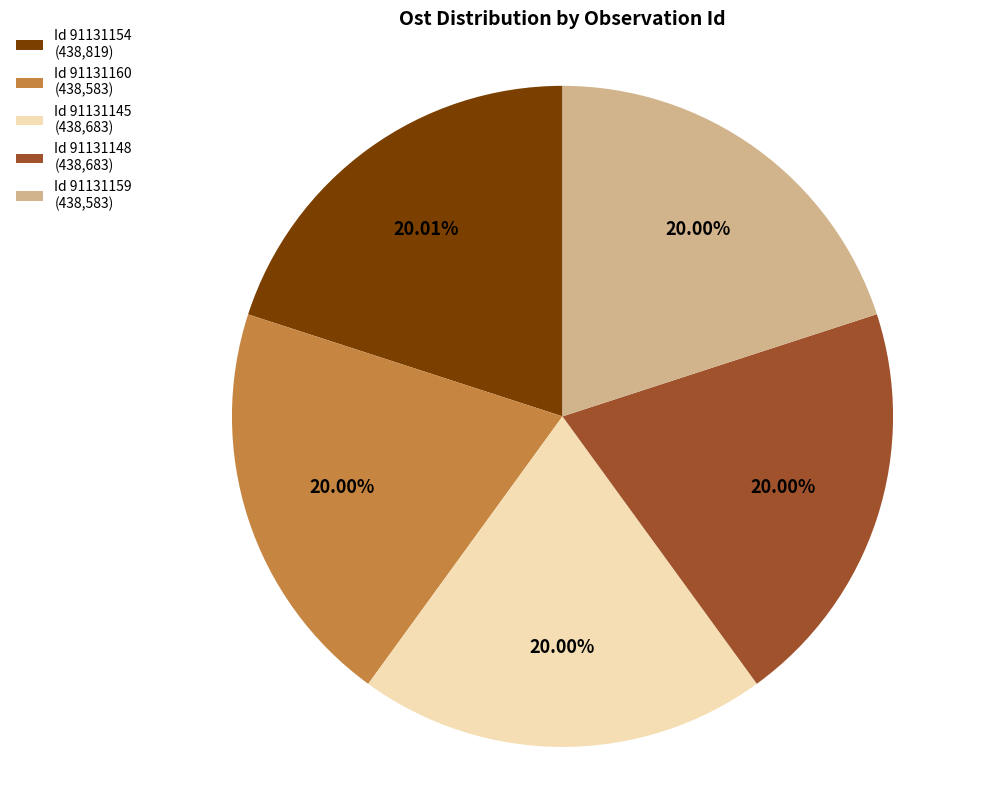

Does any single category account for the majority?

No